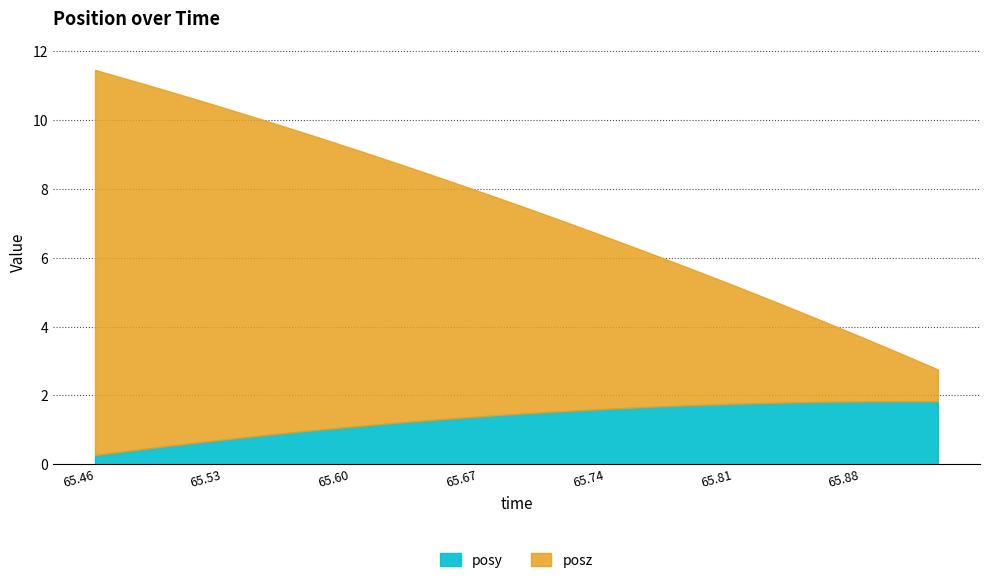

Reading left to right, list all the values displayed in this chart.

posy: 0=0.3	1=0.4	2=0.5	3=0.5	4=0.6	5=0.7	6=0.8	7=0.9	8=0.9	9=1.0	10=1.1	11=1.2	12=1.2	13=1.3	14=1.3	15=1.4	16=1.4	17=1.5	18=1.5	19=1.6	20=1.6	21=1.6	22=1.7	23=1.7	24=1.7	25=1.8	26=1.8	27=1.8	28=1.8	29=1.8	30=1.8	31=1.8	32=1.8	33=1.8
posz: 0=11.2	1=10.9	2=10.6	3=10.3	4=10.0	5=9.7	6=9.3	7=9.0	8=8.7	9=8.4	10=8.1	11=7.8	12=7.5	13=7.2	14=6.9	15=6.6	16=6.2	17=5.9	18=5.6	19=5.3	20=5.0	21=4.7	22=4.4	23=4.1	24=3.8	25=3.4	26=3.1	27=2.8	28=2.5	29=2.2	30=1.9	31=1.6	32=1.2	33=0.9